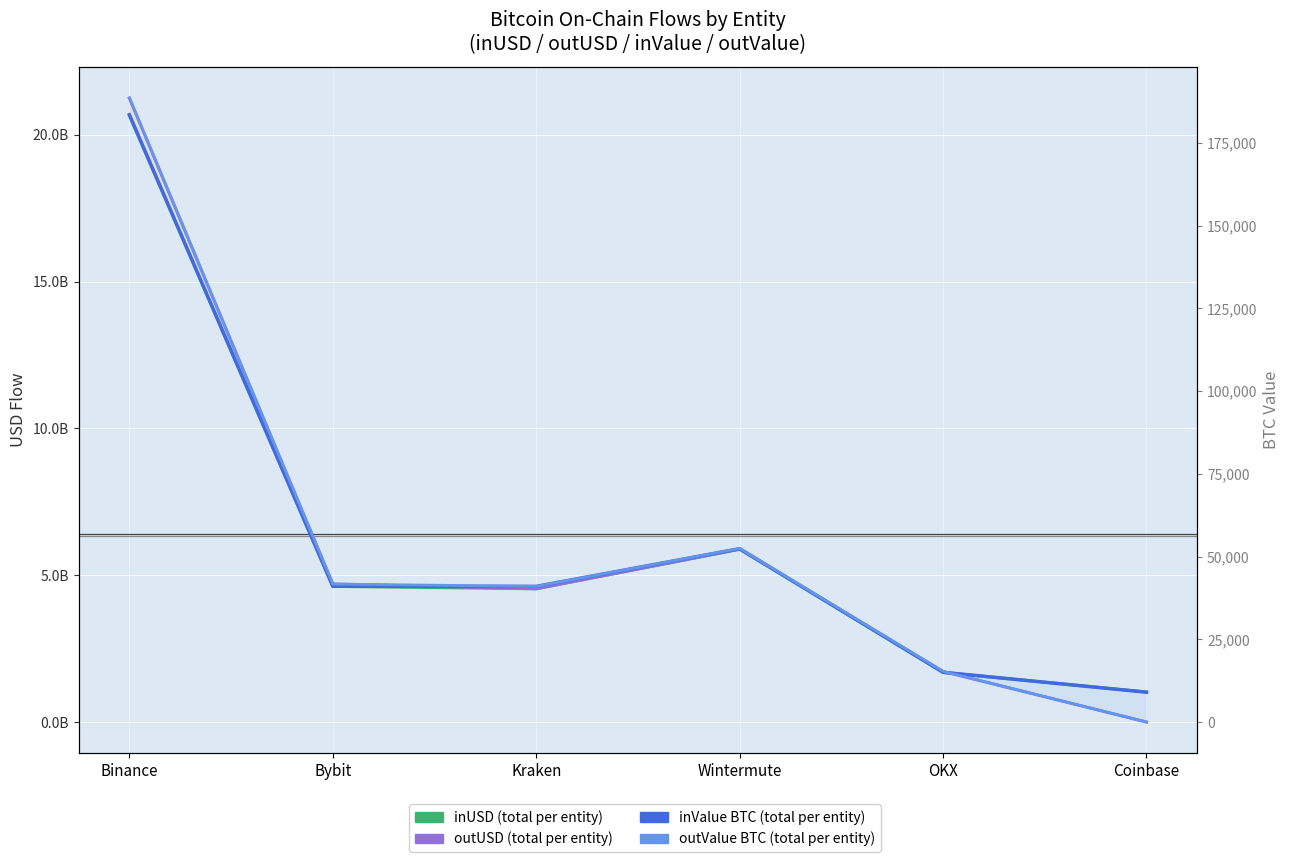

Reading right to left, what are all the values shown in this chart?

inUSD (total per entity): 1021935279.2	1689738040.8	5883688512.6	4537696757.5	4621316302.3	20653626084.7
outUSD (total per entity): 0.0	1720529498.5	5886029540.1	4537696656.0	4700454490.6	21249801623.9
inValue BTC (total per entity): 9008.1	15030.9	52377.5	40984.2	41013.9	183510.3
outValue BTC (total per entity): 0.0	15322.9	52443.3	40984.2	41693.2	188558.4